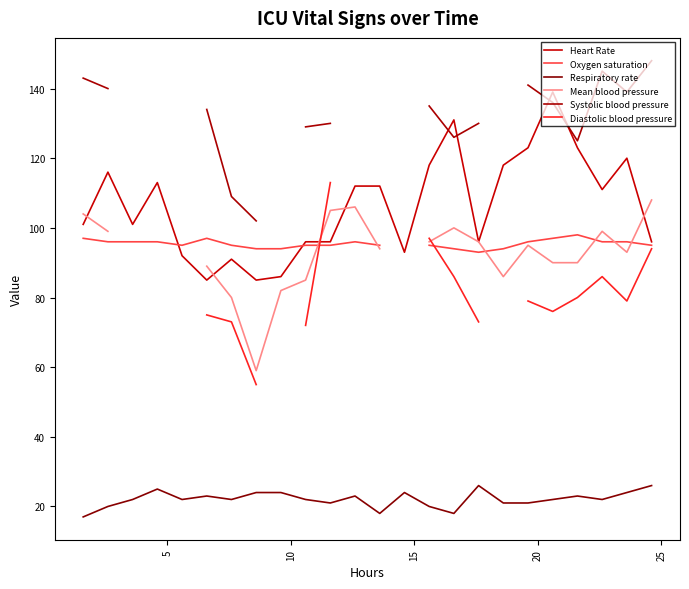

True or false: Respiratory rate and Heart Rate intersect in this chart.

False